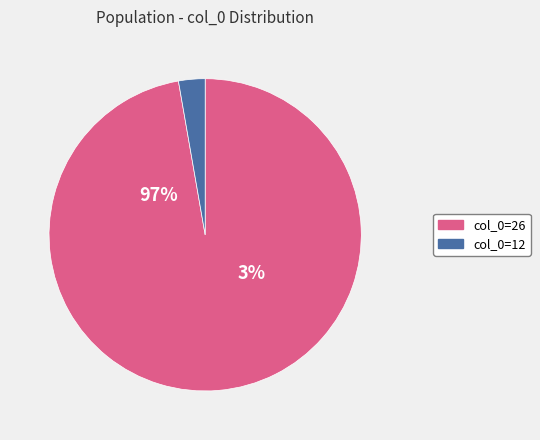

Between 3 and 7, which is larger?

7